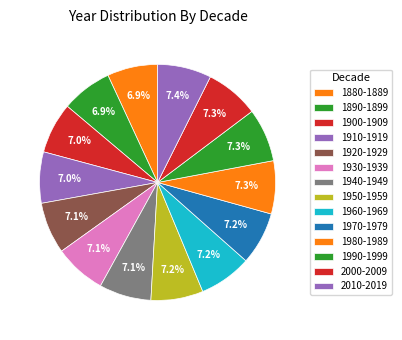

Count the number of slices in the pie.

14